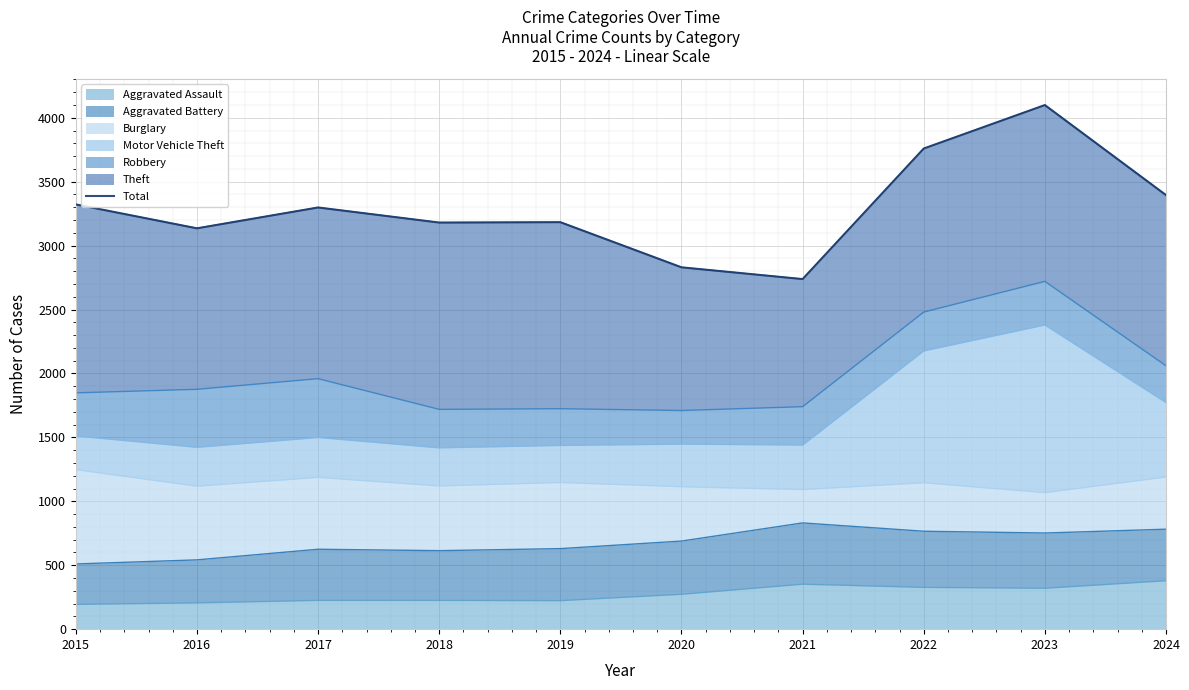

How many lines are shown in the chart?

1